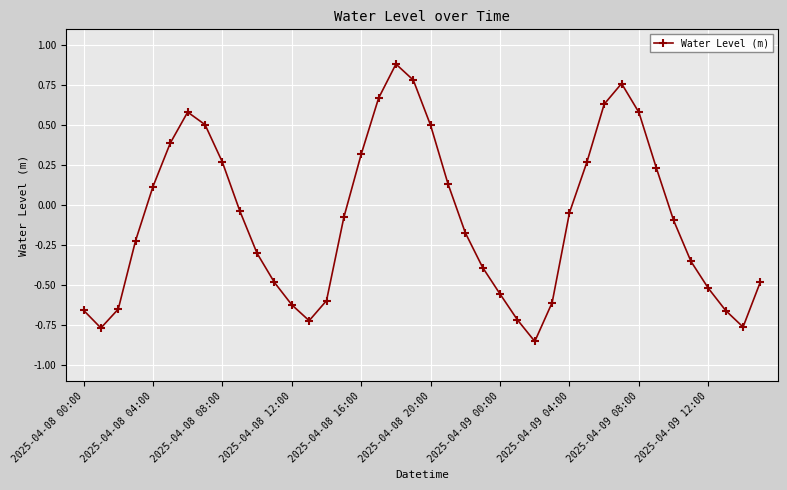

What is the sum of all values?

-3.7